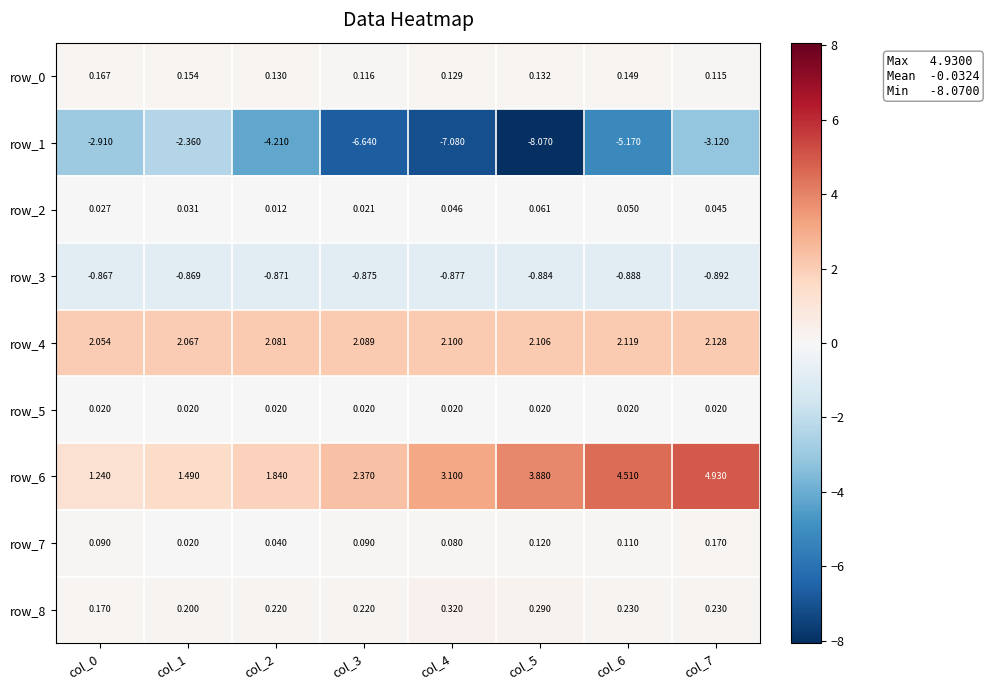

Is the value of row_2 at col_7 greater than the value of row_0 at col_7?

No